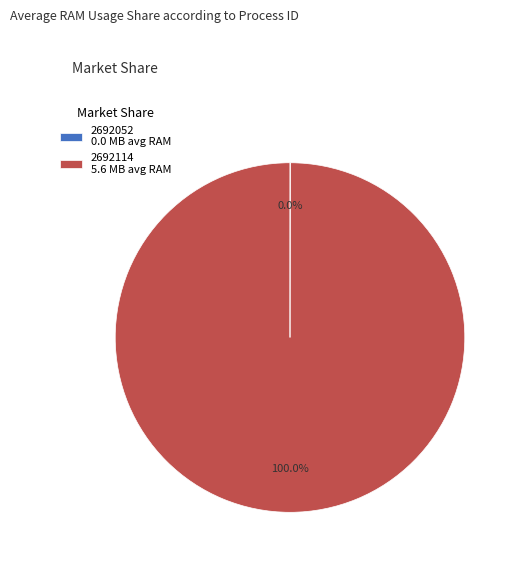

Does 2692114 5.6 MB avg RAM represent more than half of the total?

Yes